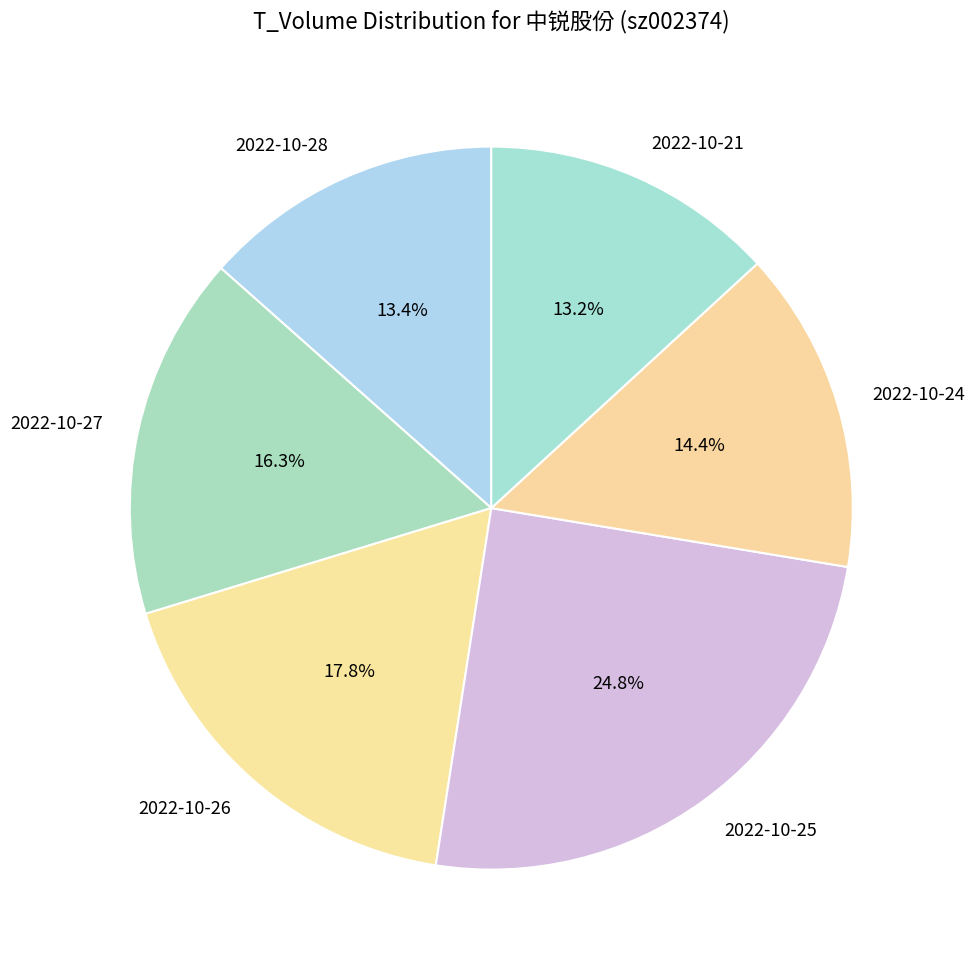

Count the number of slices in the pie.

6